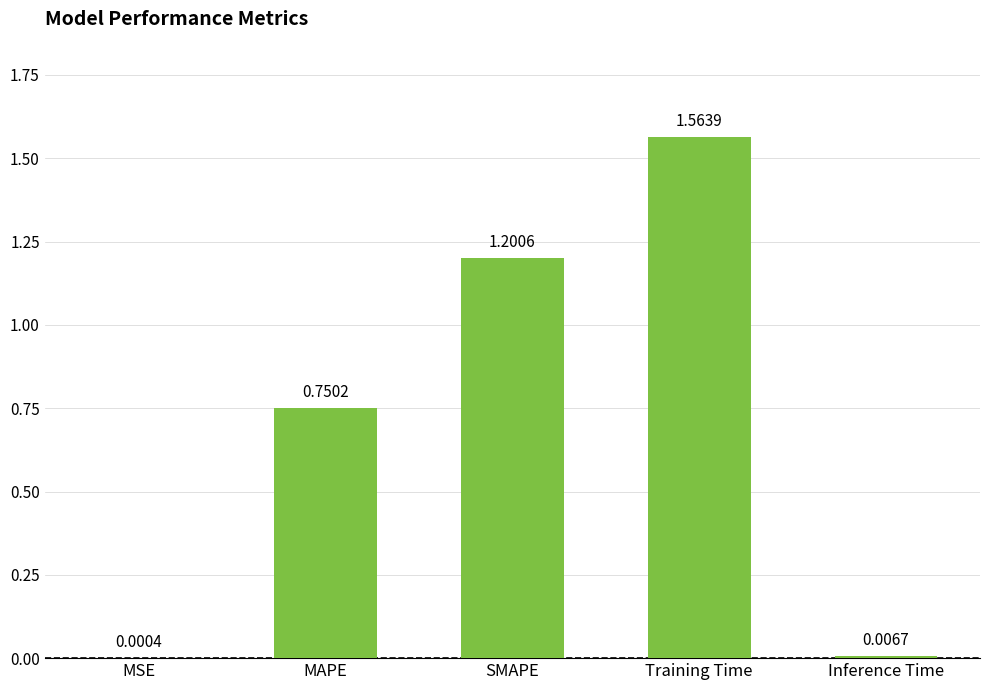

How many series are shown in this chart?

1